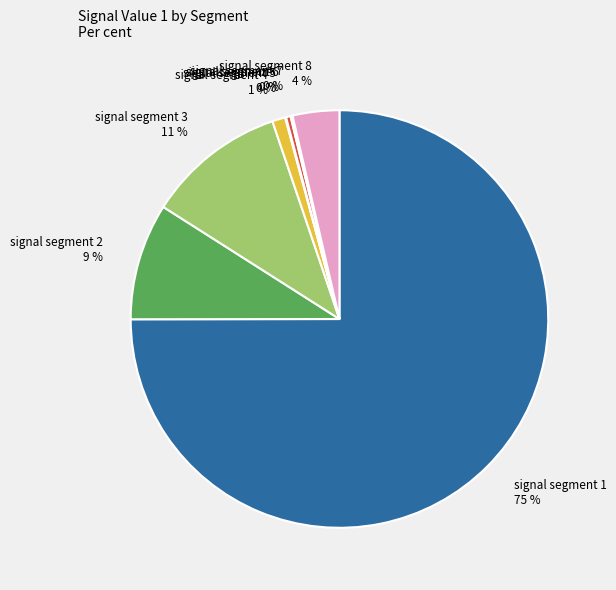

To the nearest percent, what is the average slice percentage?

12%